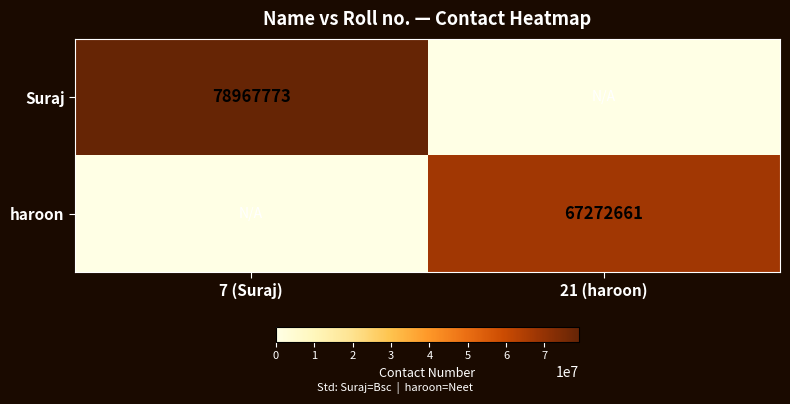

True or false: Suraj has a value of 78967773 at 7 (Suraj).

True